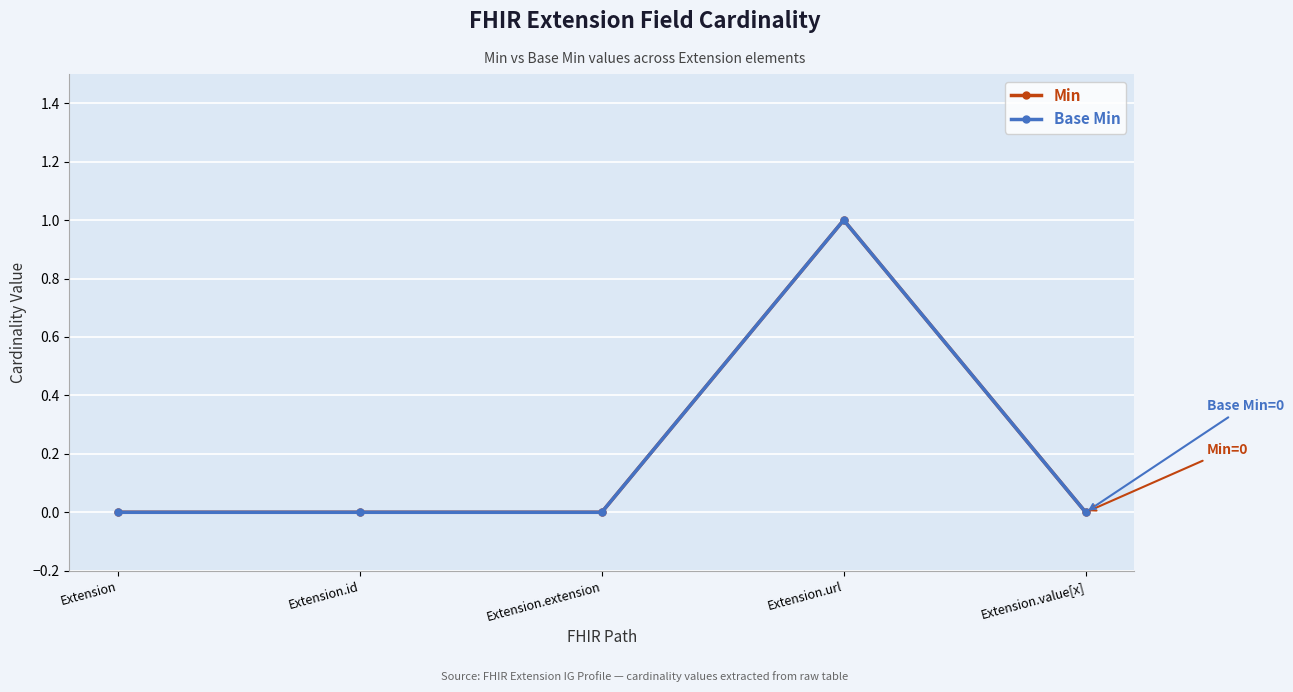

Is this an area chart (filled region under the line)?

No